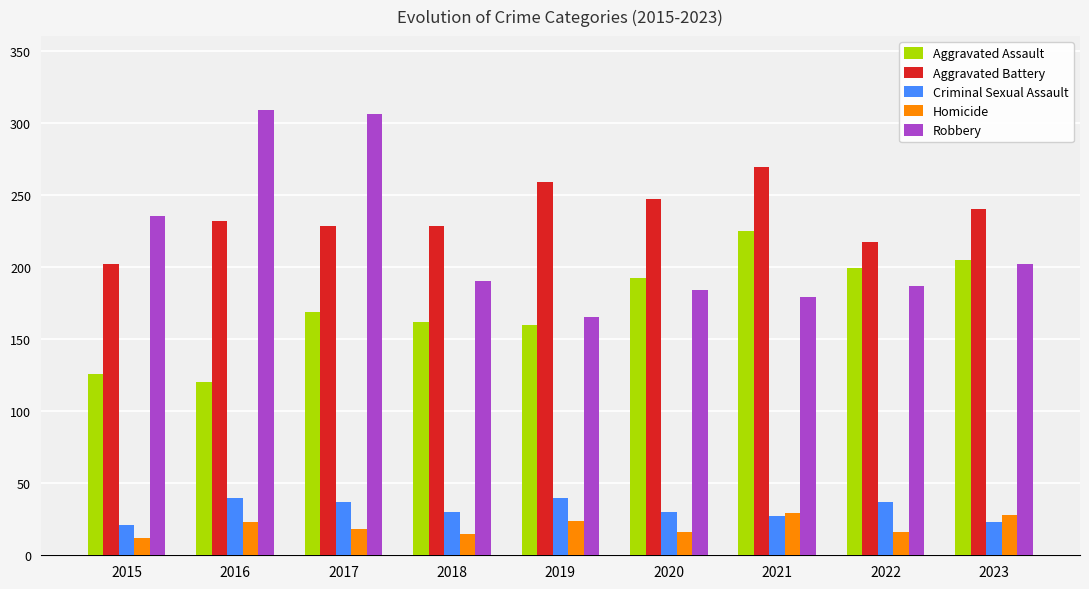

At which label does Robbery reach its minimum?

2019